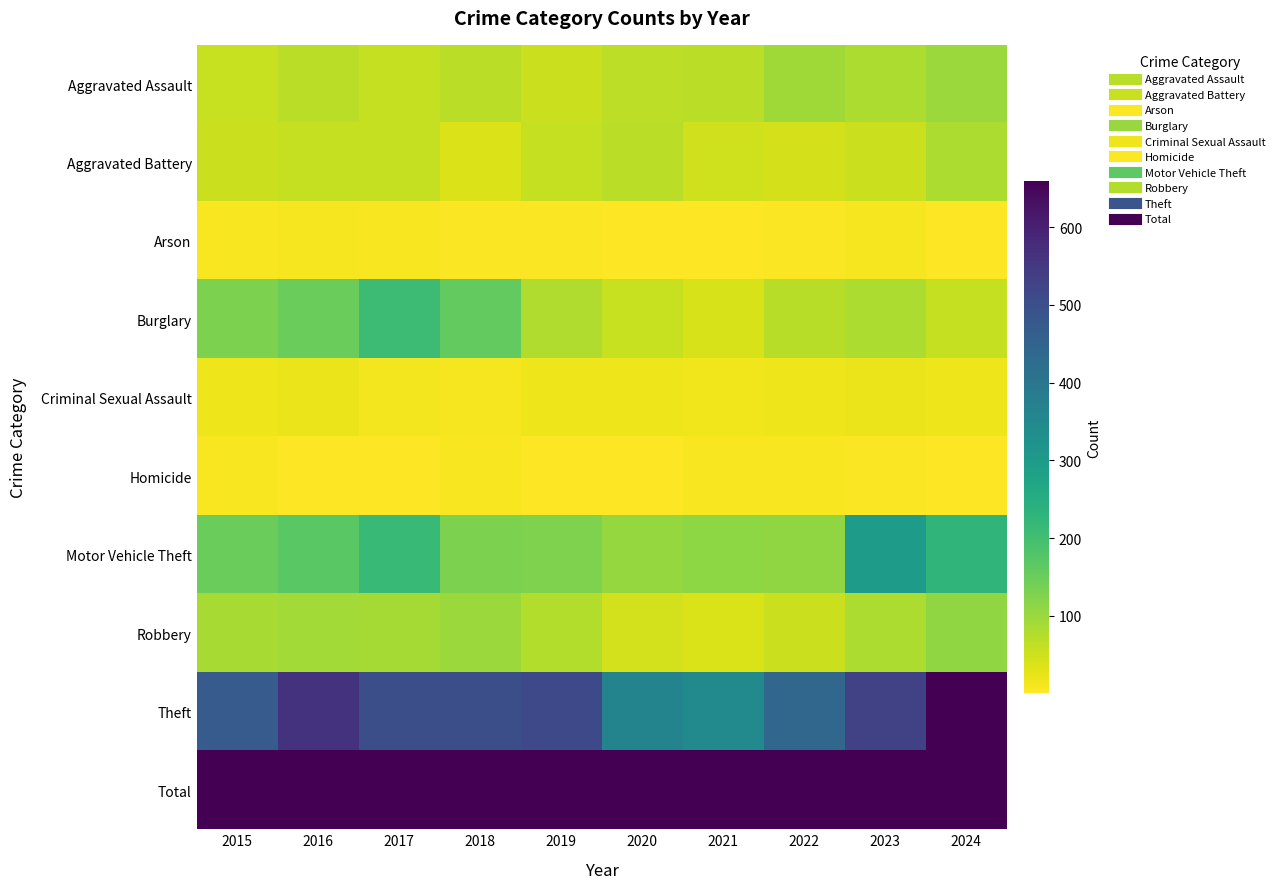

Which series has the largest total across all categories?

Total